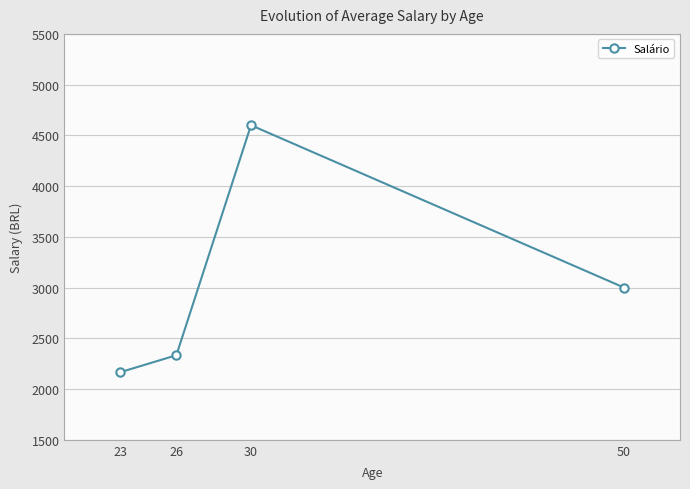

What is the ratio of the value at 50 to the value at 30?

0.7